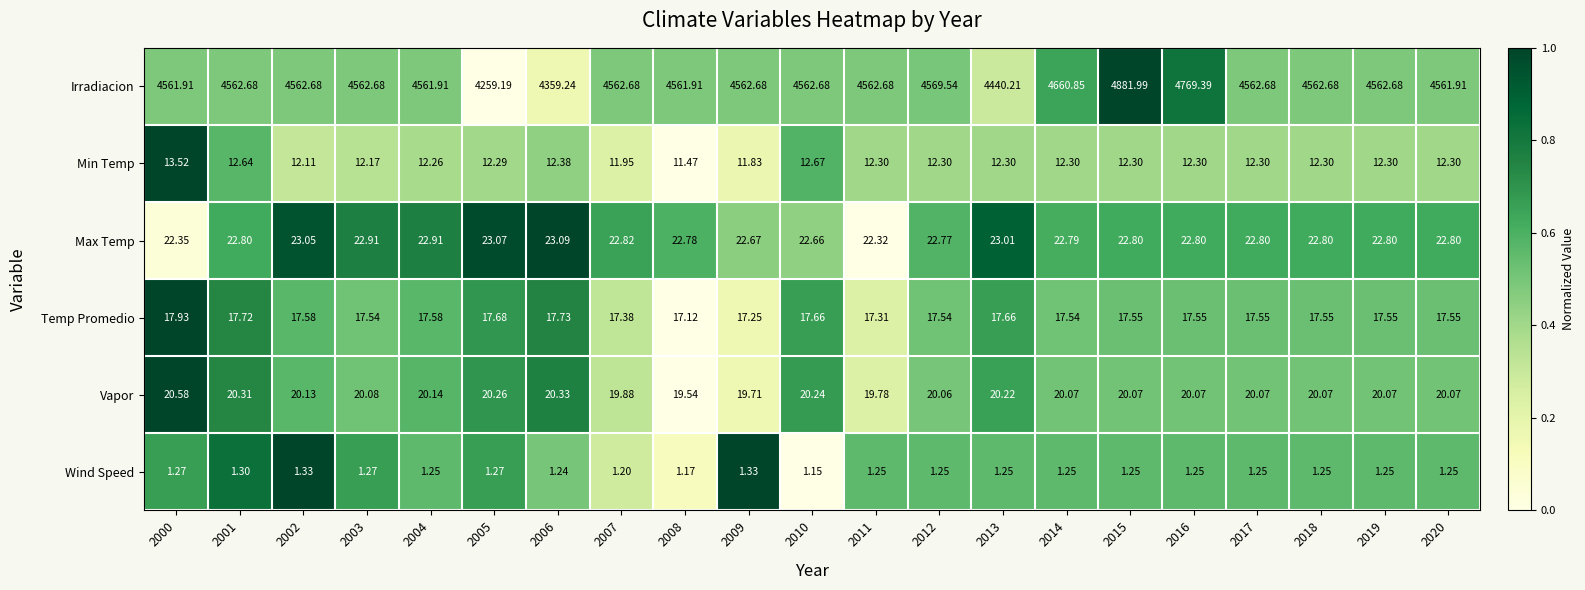

Which series has the widest spread of values?

Irradiacion